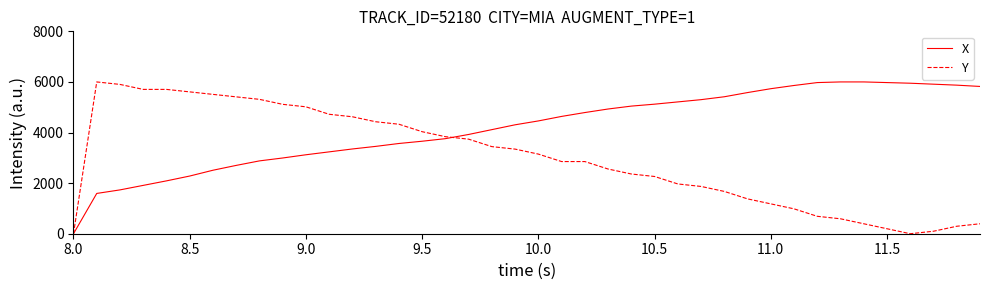

What is the sum of all X values?

166751.6